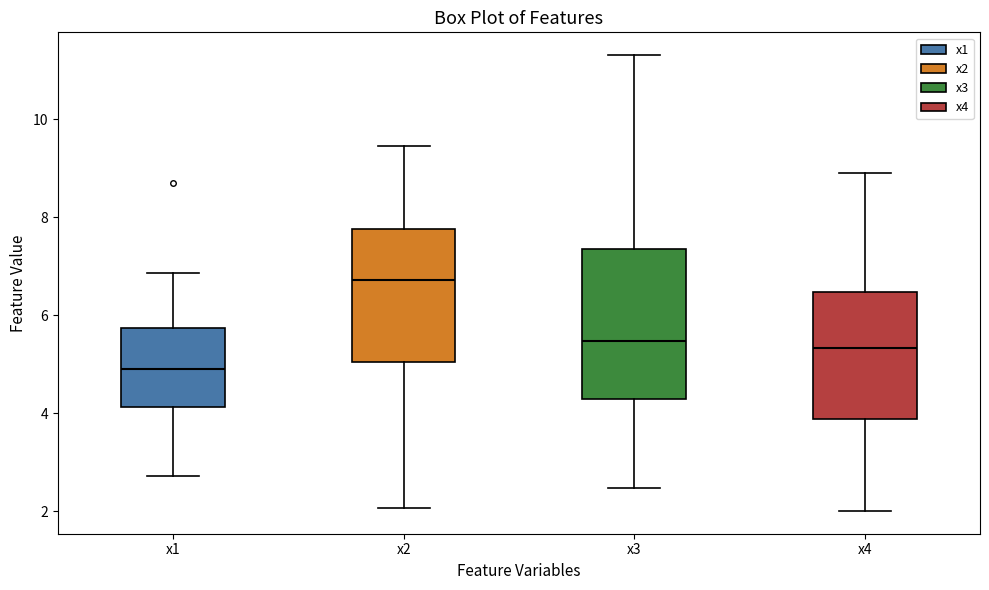

Where does the upper whisker of the box for x1 end on the y-axis? The values are not printed on the chart, so give them approximately, as read against the axis.

6.8